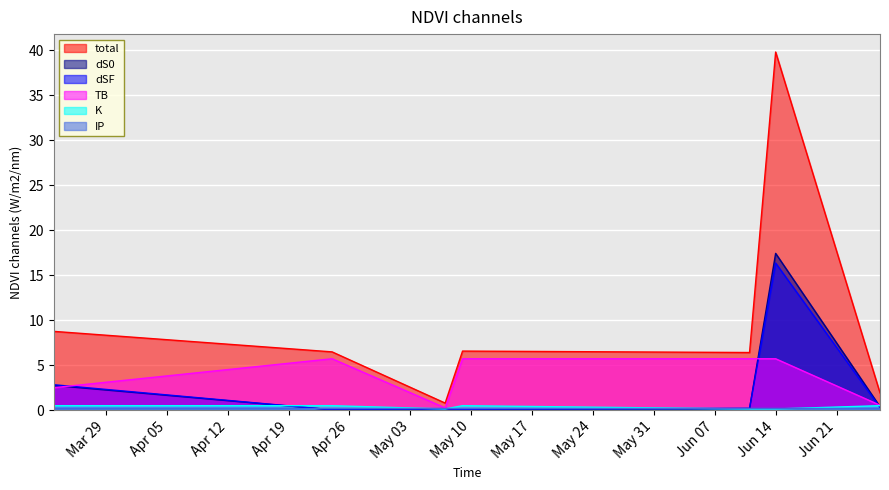

The value of K at 2022-06-26 is 0.7. True or false?

False